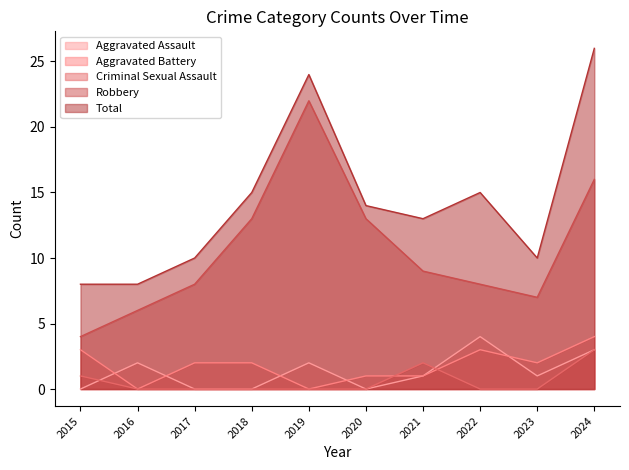

What is the maximum value for Aggravated Assault?

4